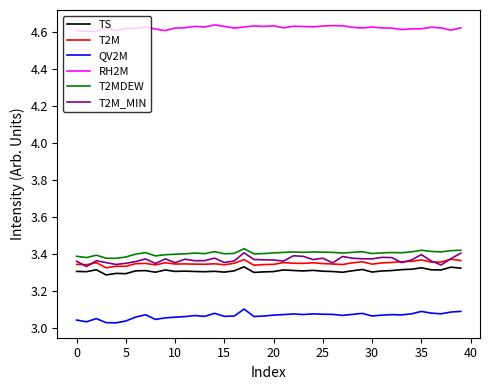

True or false: T2M and RH2M intersect in this chart.

False